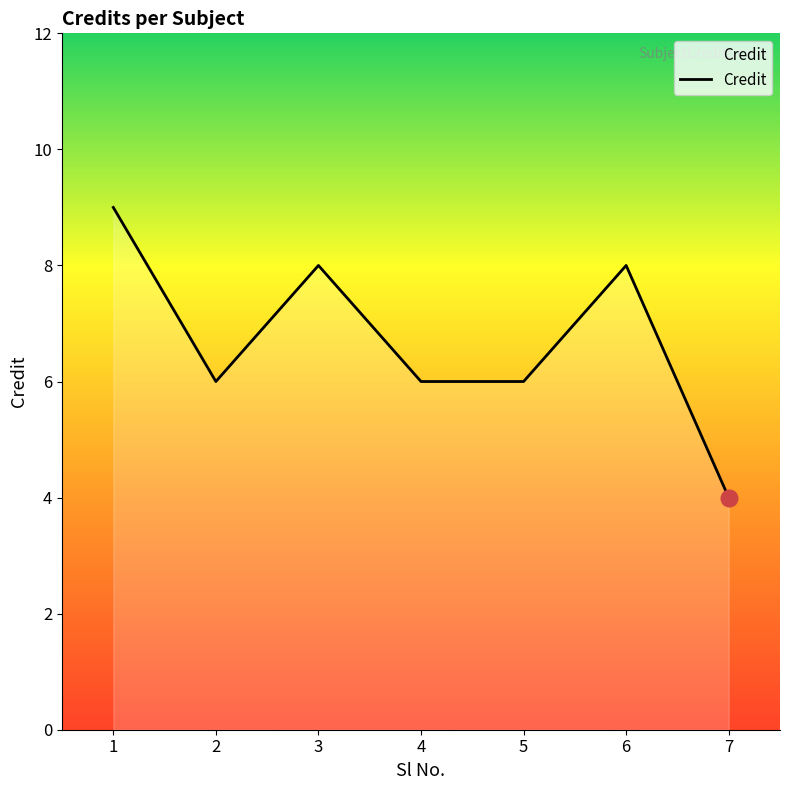

What is the minimum value shown in the chart?

4